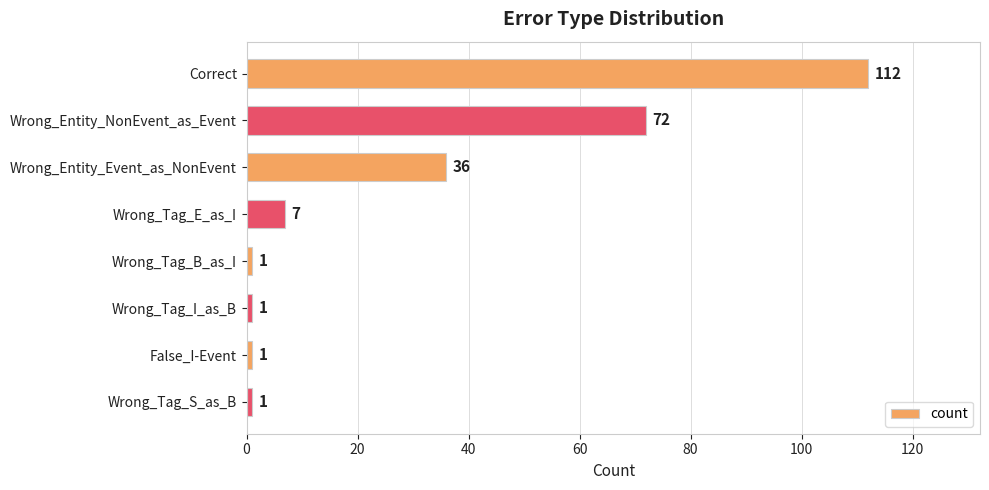

Which label corresponds to the largest value in the chart?

Correct